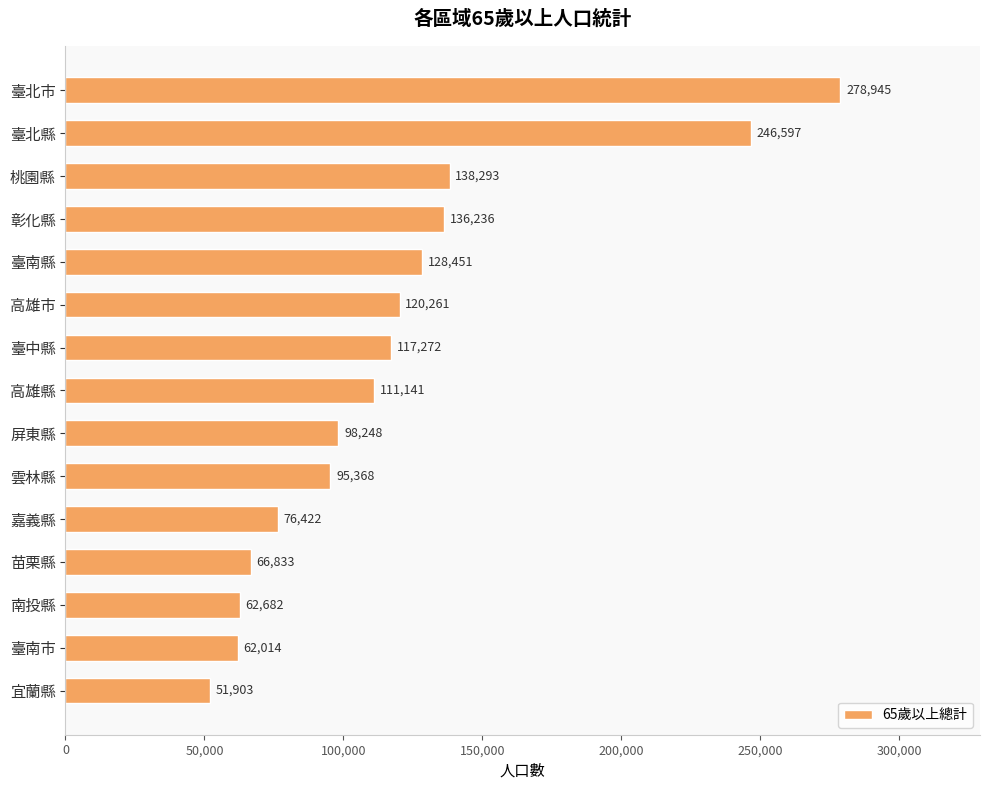

Rank the categories by value from lowest to highest.

宜蘭縣, 臺南市, 南投縣, 苗栗縣, 嘉義縣, 雲林縣, 屏東縣, 高雄縣, 臺中縣, 高雄市, 臺南縣, 彰化縣, 桃園縣, 臺北縣, 臺北市